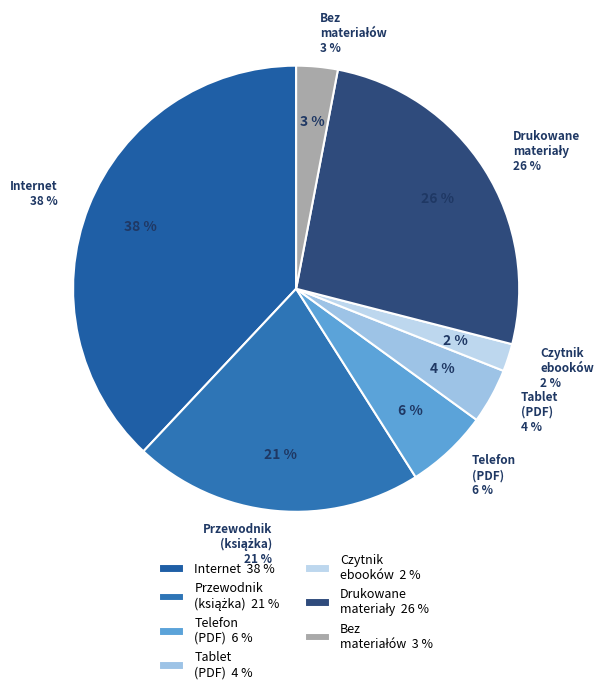

Does any single category account for the majority?

No